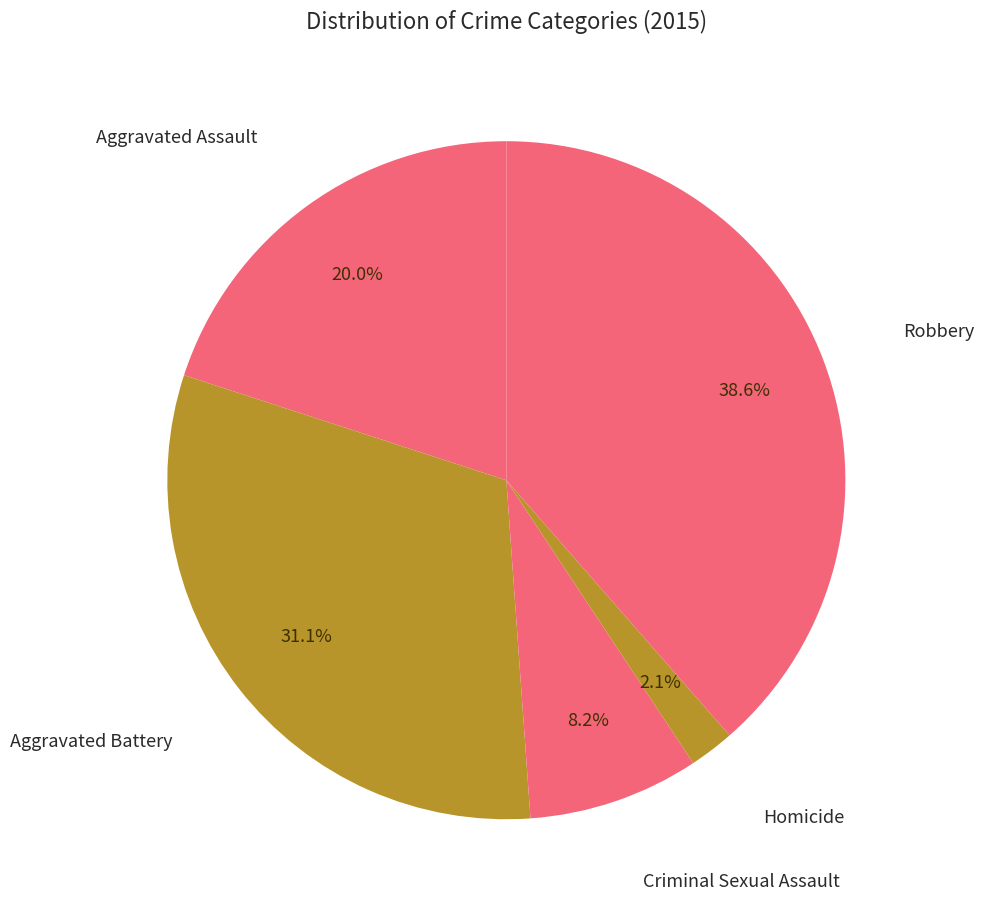

What percentage is the Robbery slice, to the nearest percent?

39%